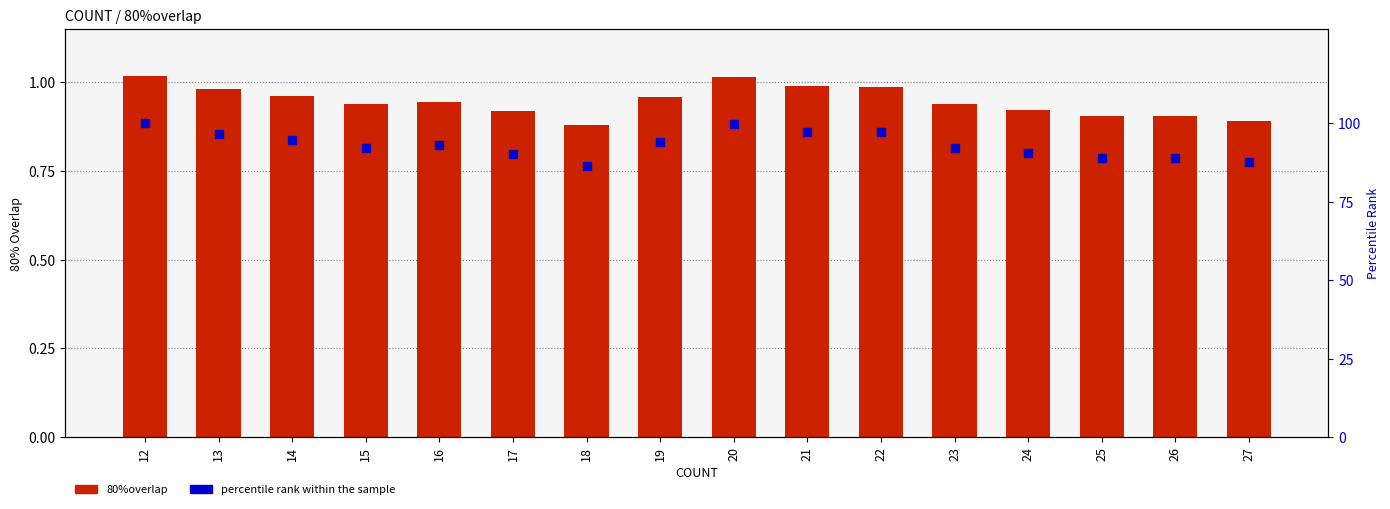

Which series has the largest Y range (max minus min)?

percentile rank within the sample